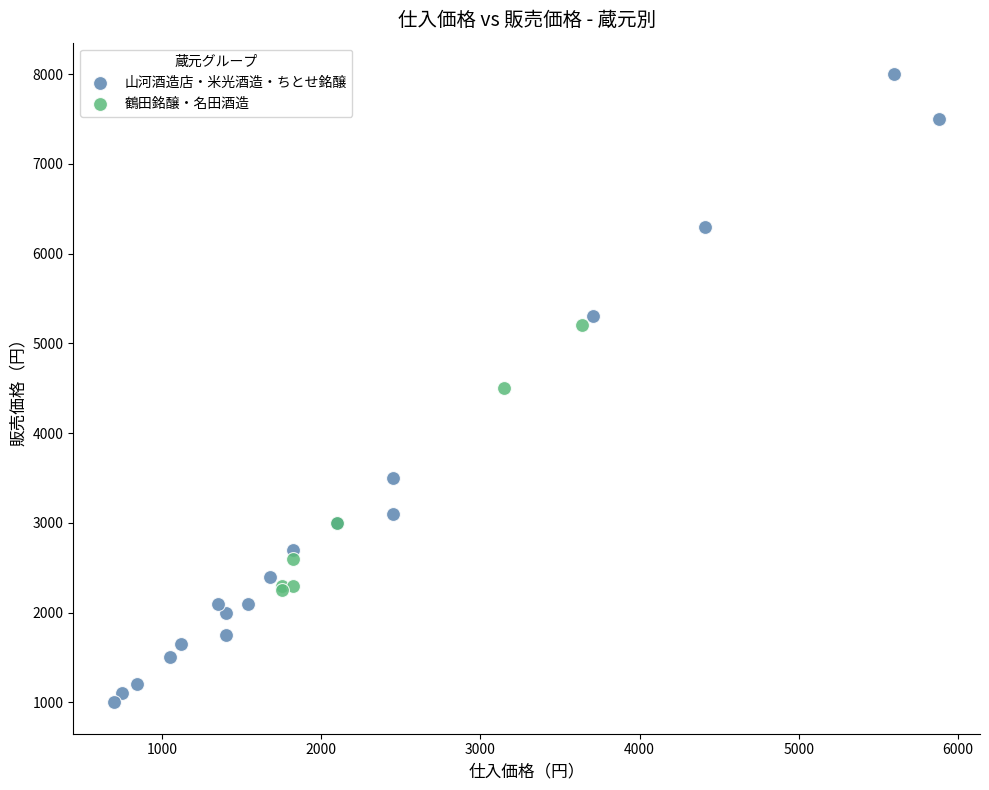

Which series contains the highest Y value?

山河酒造店・米光酒造・ちとせ銘醸